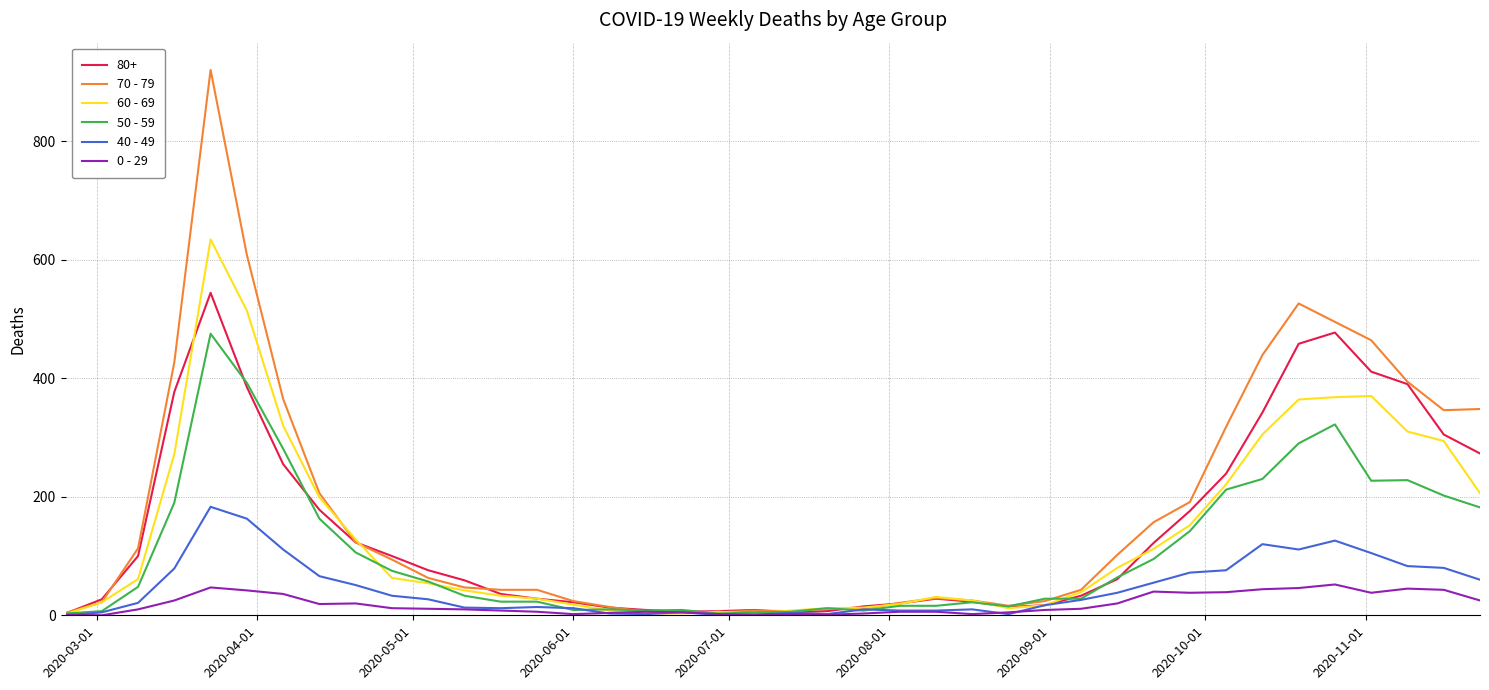

What is the greatest value displayed?

920